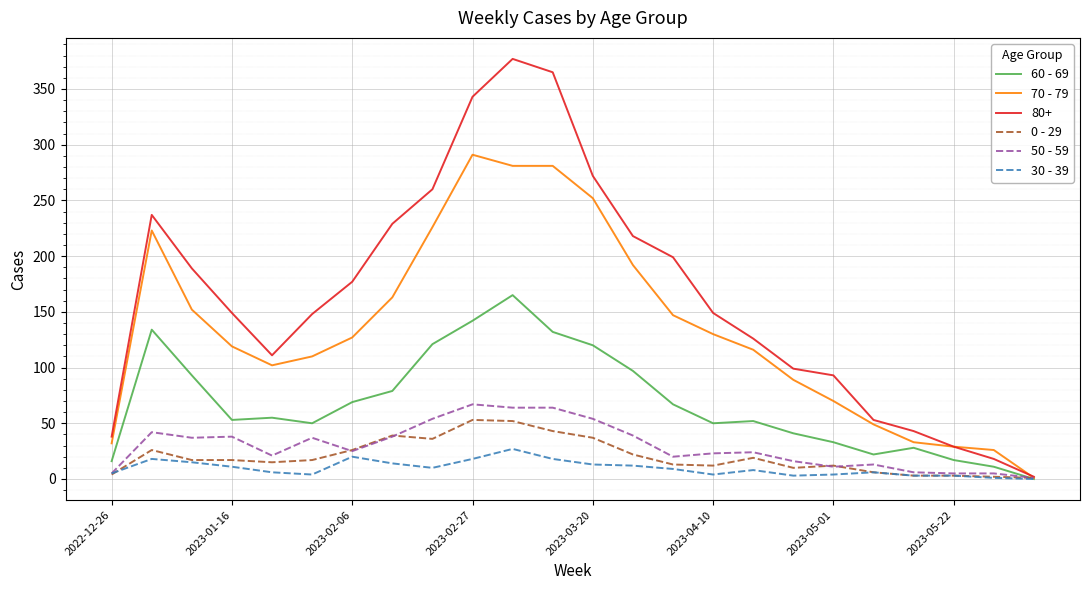

Which series has the largest range (max minus min)?

80+